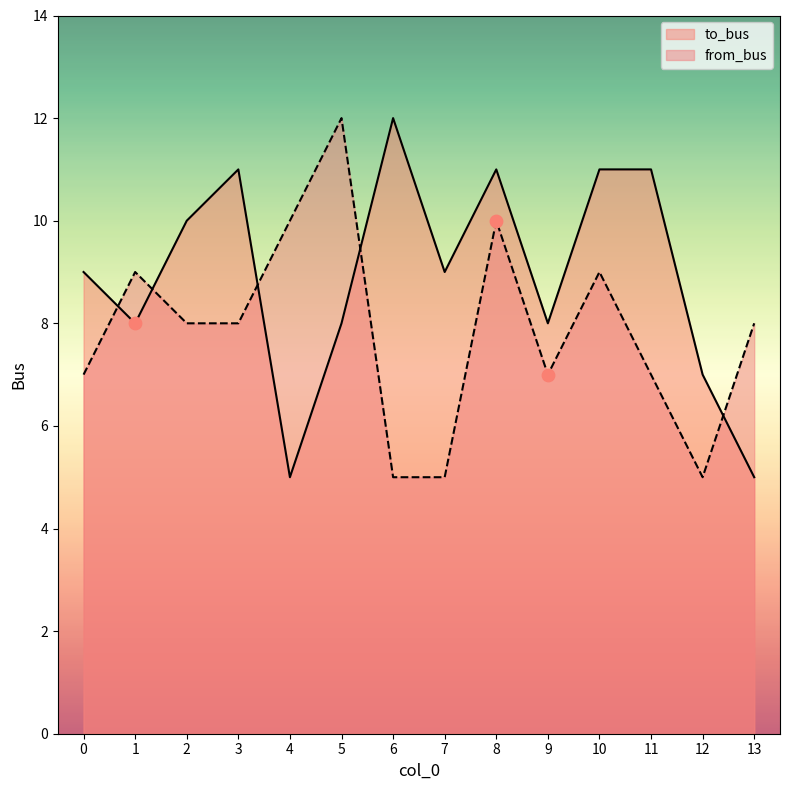

What is the total value across all series at 8?

21